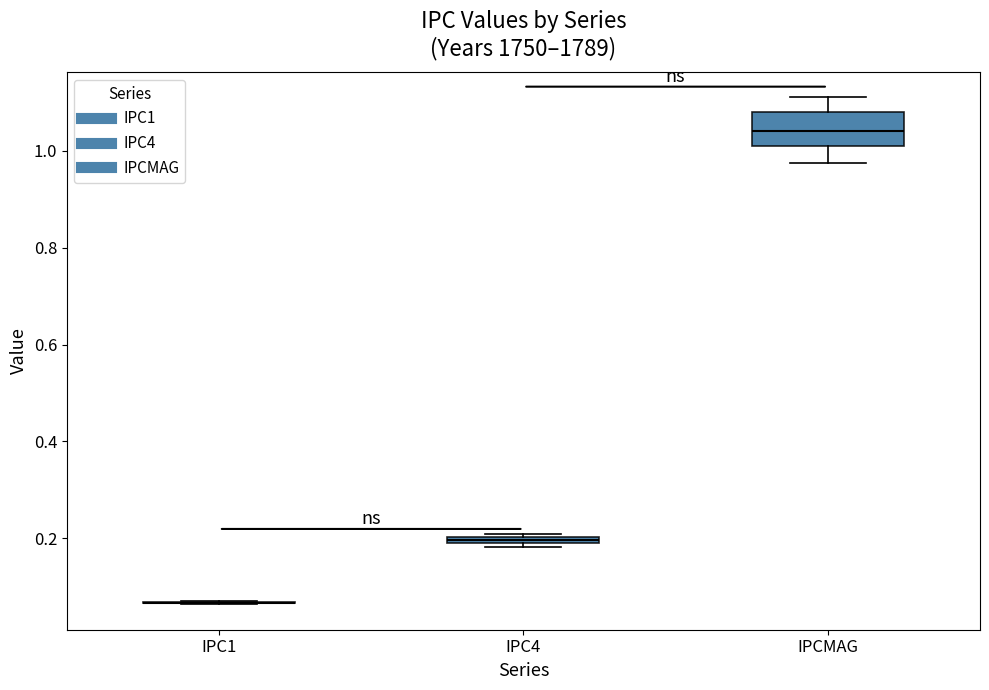

Comparing the boxes themselves (not the whiskers), which one is the tallest?

IPCMAG